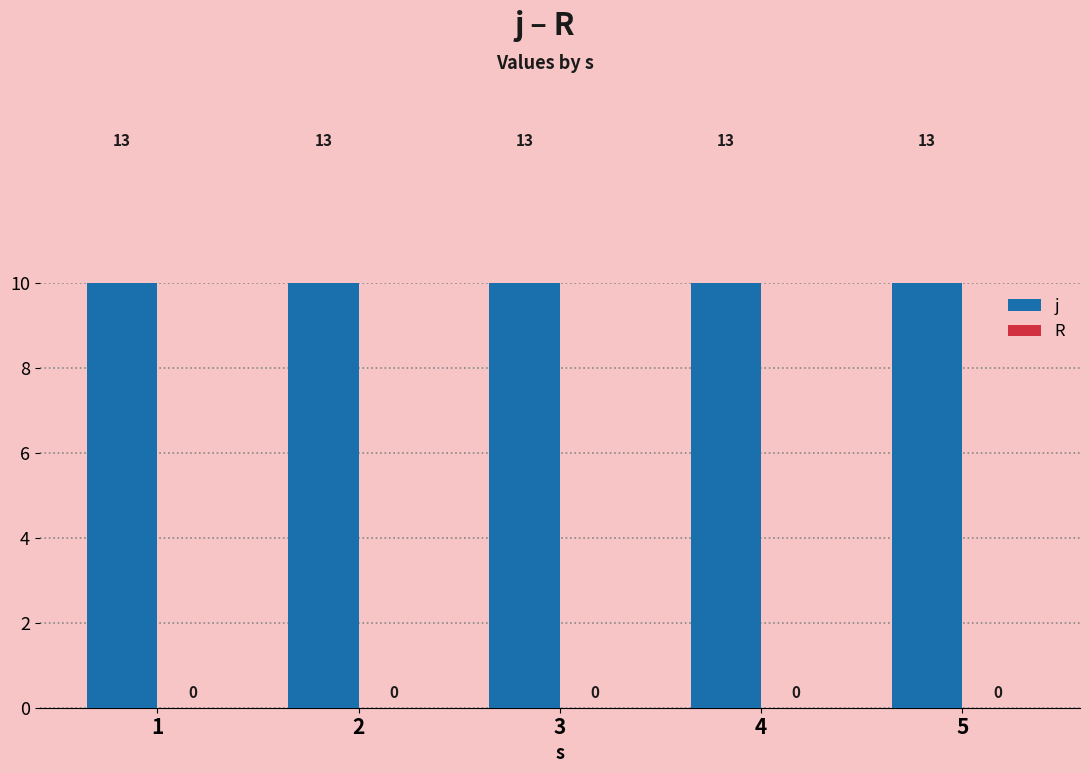

Reading right to left, list all the values displayed in this chart.

j: 5=13	4=13	3=13	2=13	1=13
R: 5=0	4=0	3=0	2=0	1=0